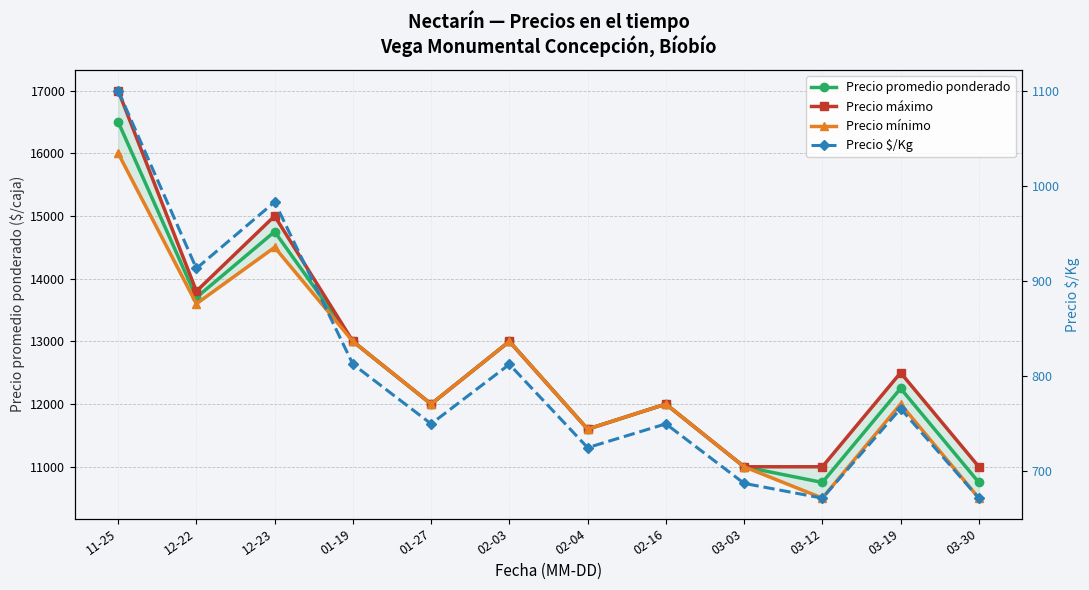

Which category has the lowest value across all series?

03-12